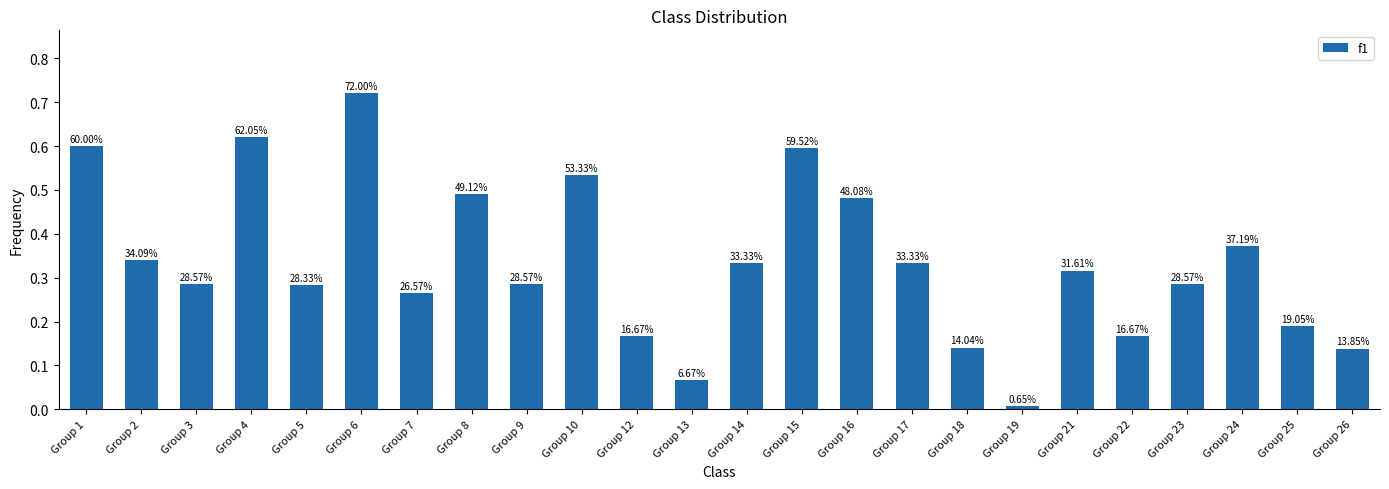

Does the chart contain any negative values?

No